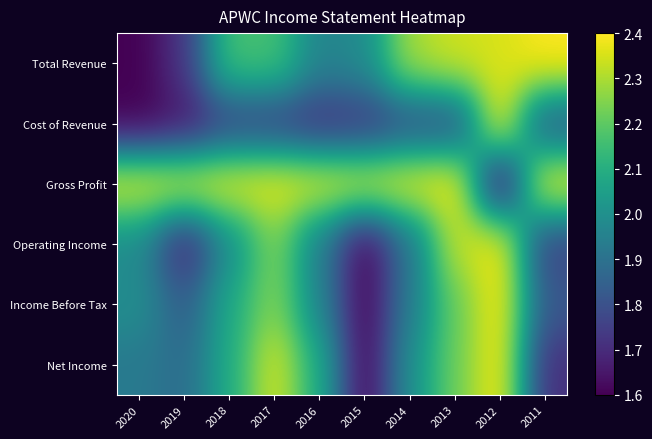

Rank the series at 2019 from highest to lowest value.

Gross Profit, Net Income, Income Before Tax, Total Revenue, Operating Income, Cost of Revenue